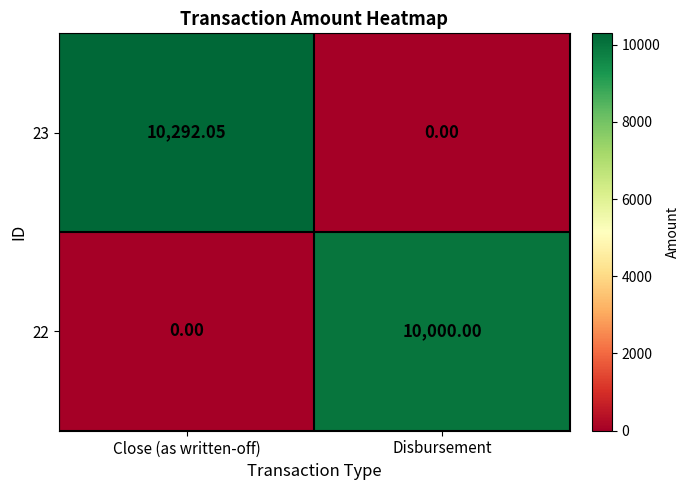

List the labels in order of 22 value, largest first.

Disbursement, Close (as written-off)